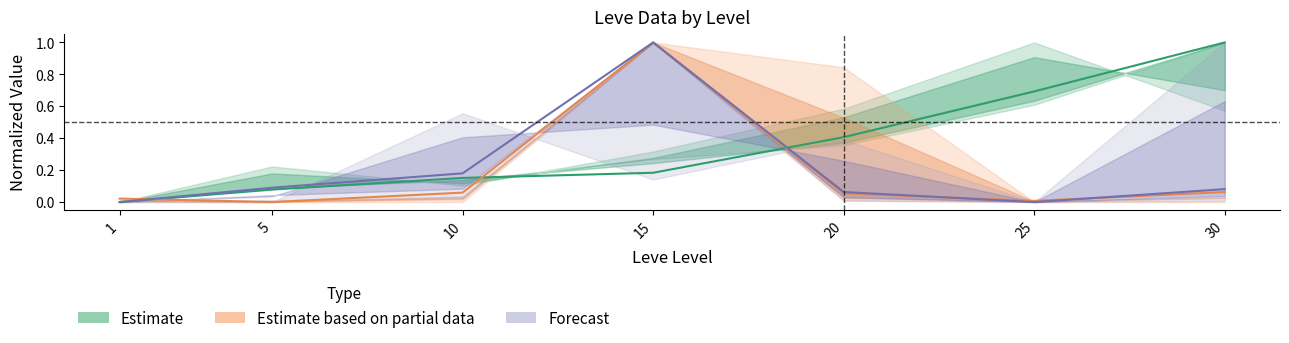

The Forecast series shows 0.1 at 5. True or false?

True